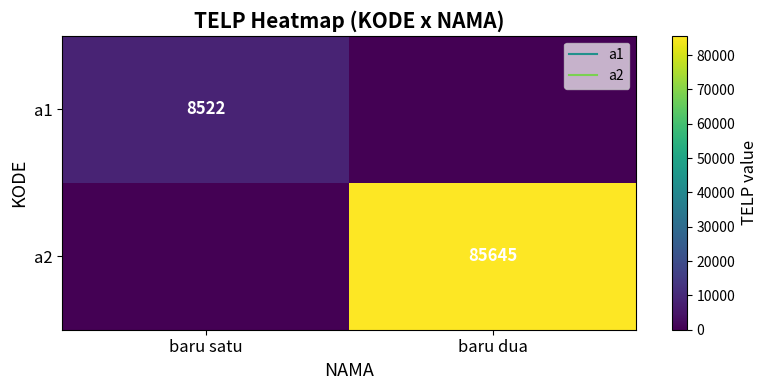

What is the highest value of the a1 series?

8522